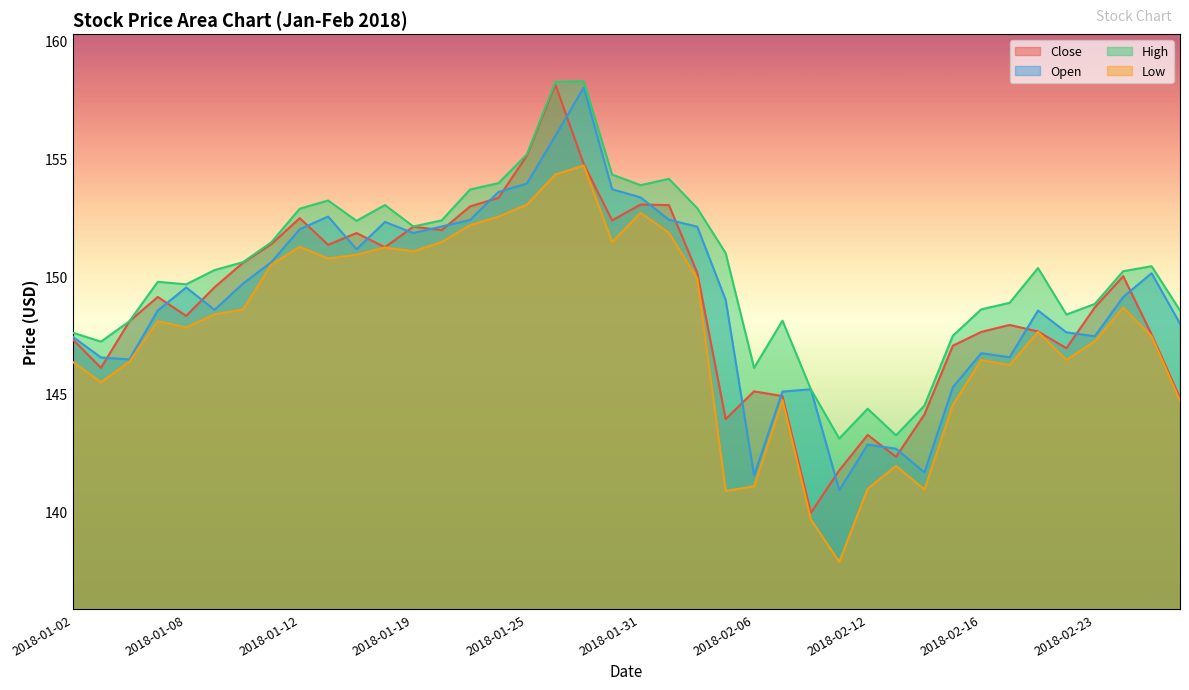

Where is Close nearest to the value 149?

2018-01-05